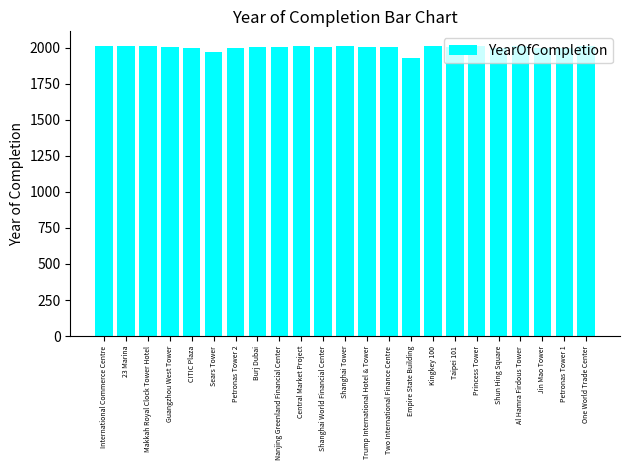

Read the value at Shanghai World Financial Center, to the nearest 5.

2010